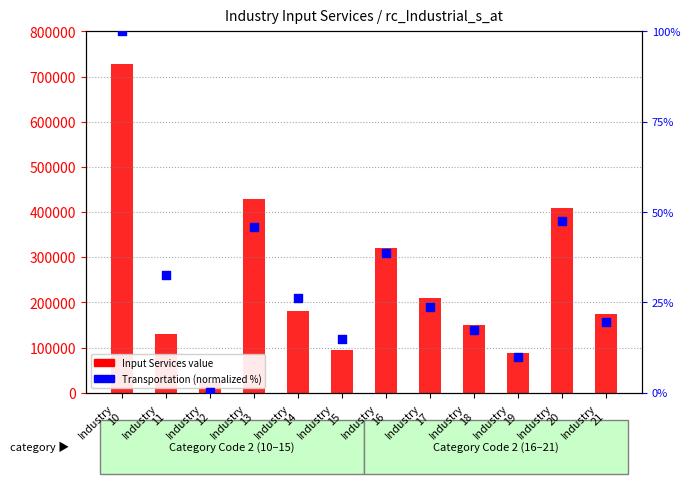

Which series has the largest Y range (max minus min)?

Input Services (value)